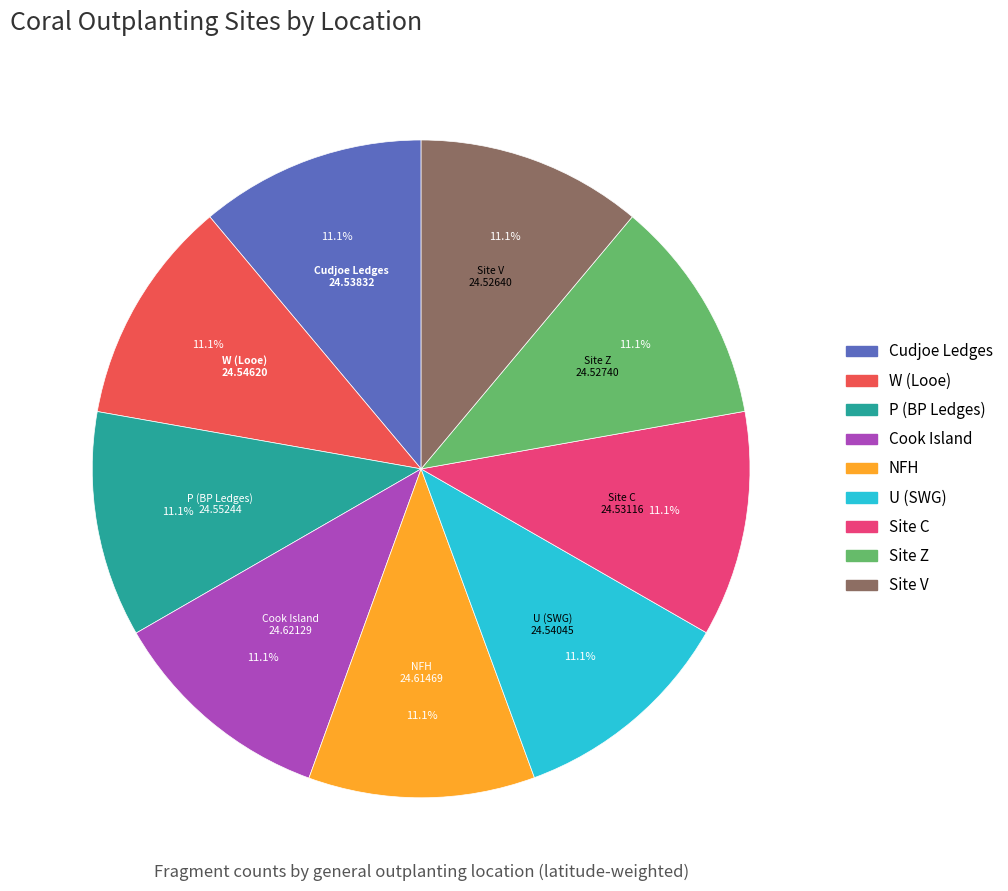

How many segments does this pie chart have?

9